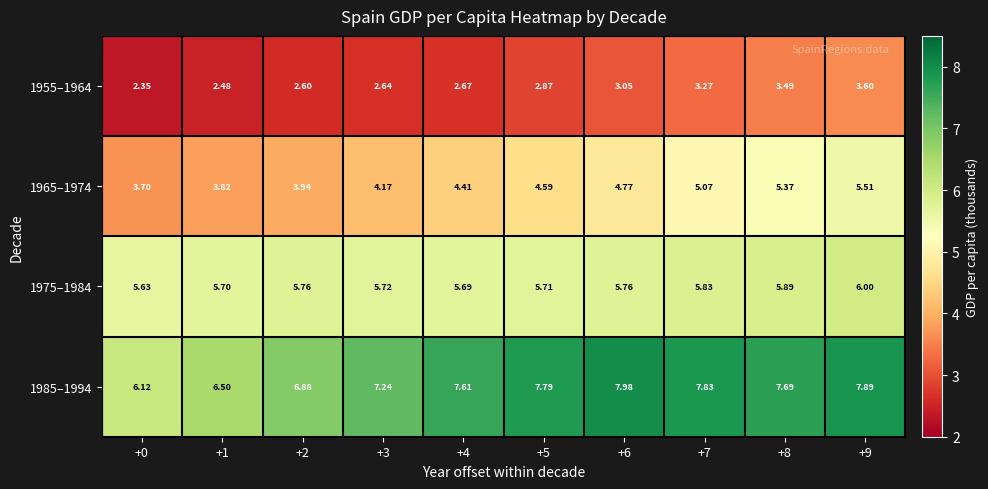

Is the value of 1975–1984 at +4 greater than the value of 1955–1964 at +7?

Yes